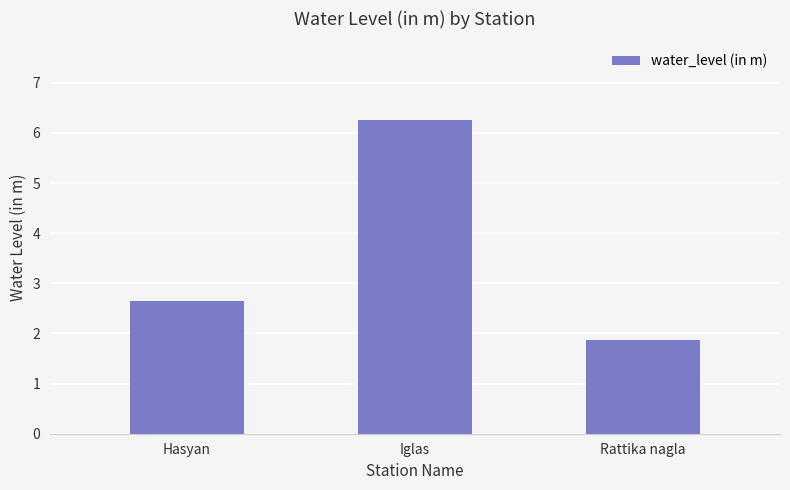

What is the label of the 3rd bar from the right?

Hasyan